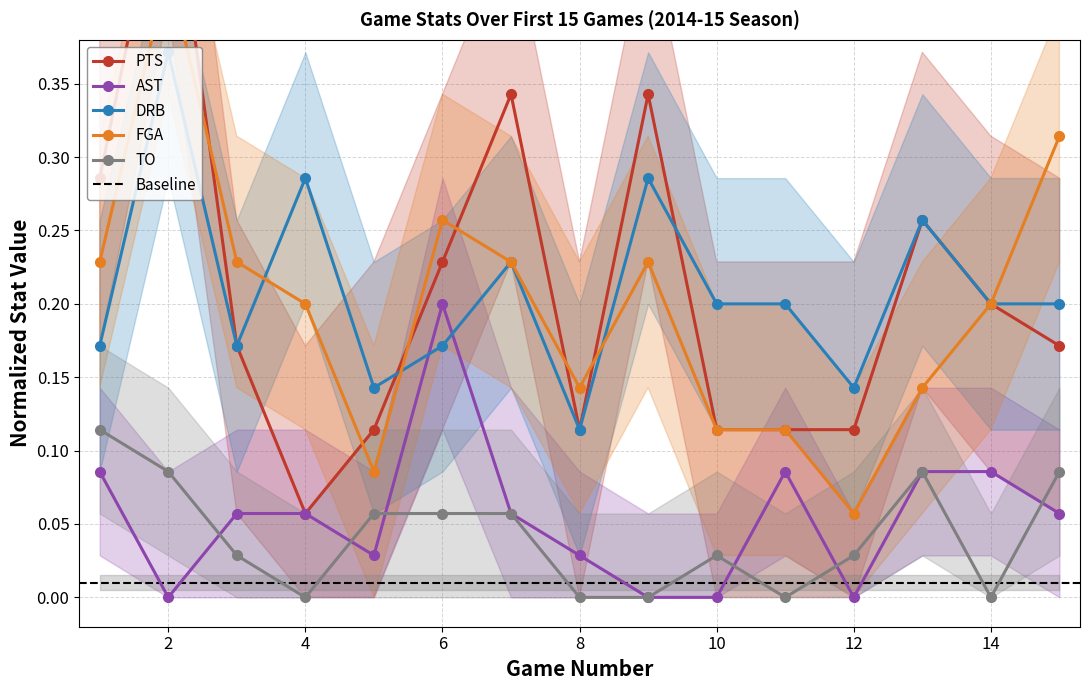

Reading left to right, transcribe all the data shown in this chart.

PTS: 0.3	0.5	0.2	0.1	0.1	0.2	0.3	0.1	0.3	0.1	0.1	0.1	0.3	0.2	0.2
AST: 0.1	0.0	0.1	0.1	0.0	0.2	0.1	0.0	0.0	0.0	0.1	0.0	0.1	0.1	0.1
DRB: 0.2	0.4	0.2	0.3	0.1	0.2	0.2	0.1	0.3	0.2	0.2	0.1	0.3	0.2	0.2
FGA: 0.2	0.4	0.2	0.2	0.1	0.3	0.2	0.1	0.2	0.1	0.1	0.1	0.1	0.2	0.3
TO: 0.1	0.1	0.0	0.0	0.1	0.1	0.1	0.0	0.0	0.0	0.0	0.0	0.1	0.0	0.1